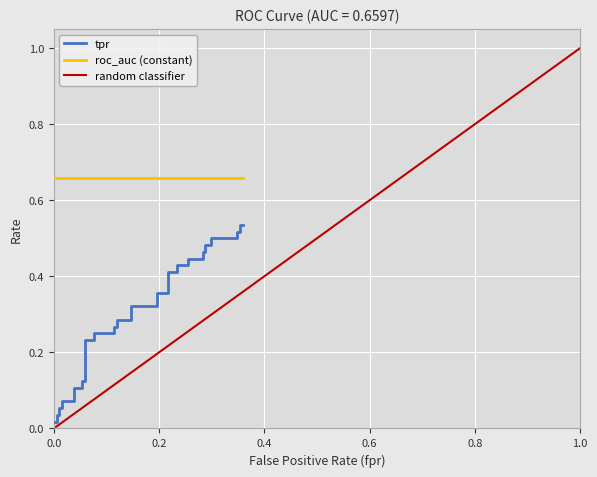

What is the total value across all series at 31?

1.4